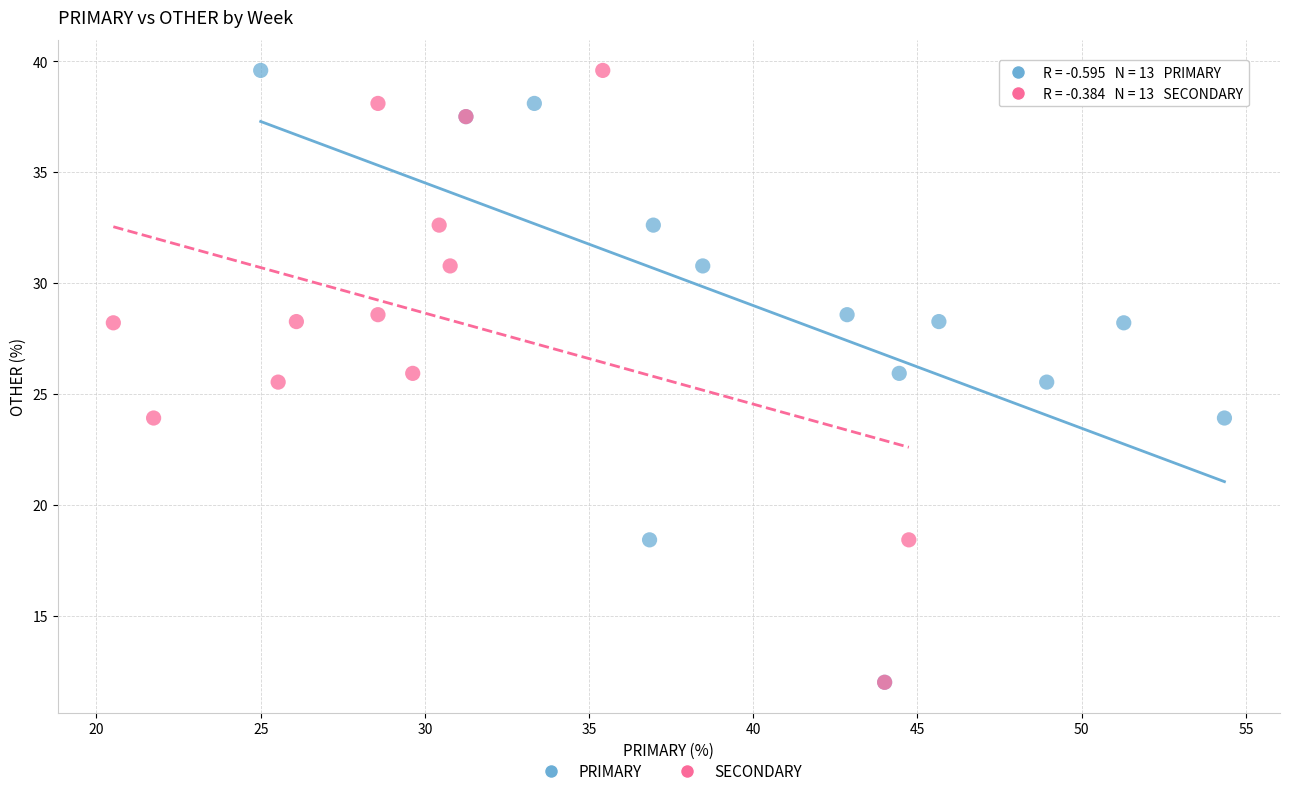

What are all the series names shown in the legend?

PRIMARY, SECONDARY